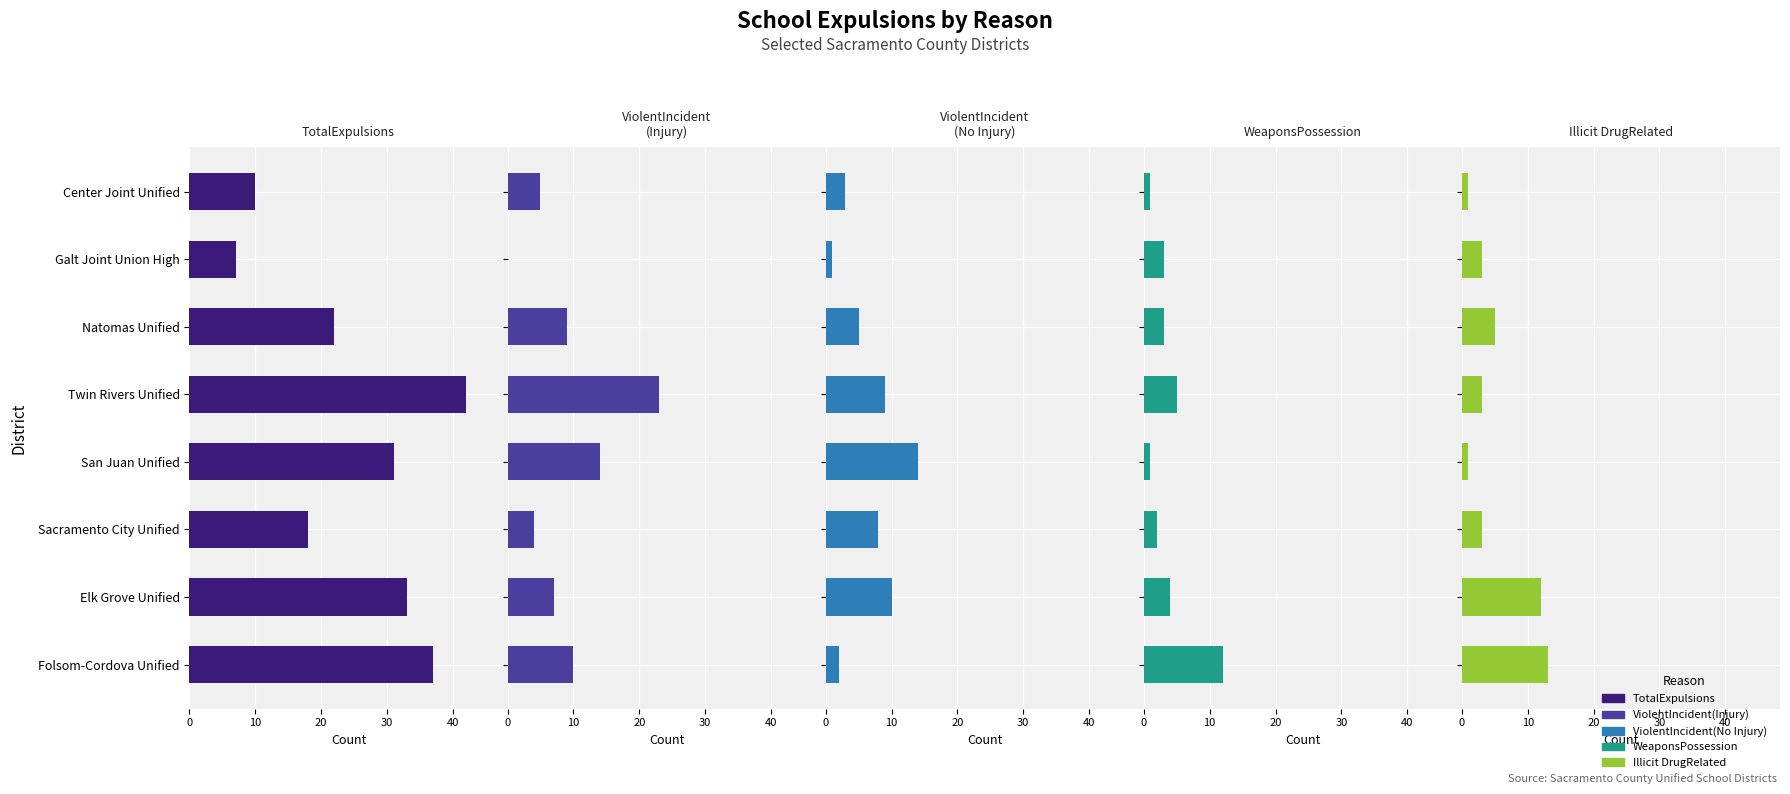

True or false: WeaponsPossession has a value of 7 at Elk Grove Unified.

False